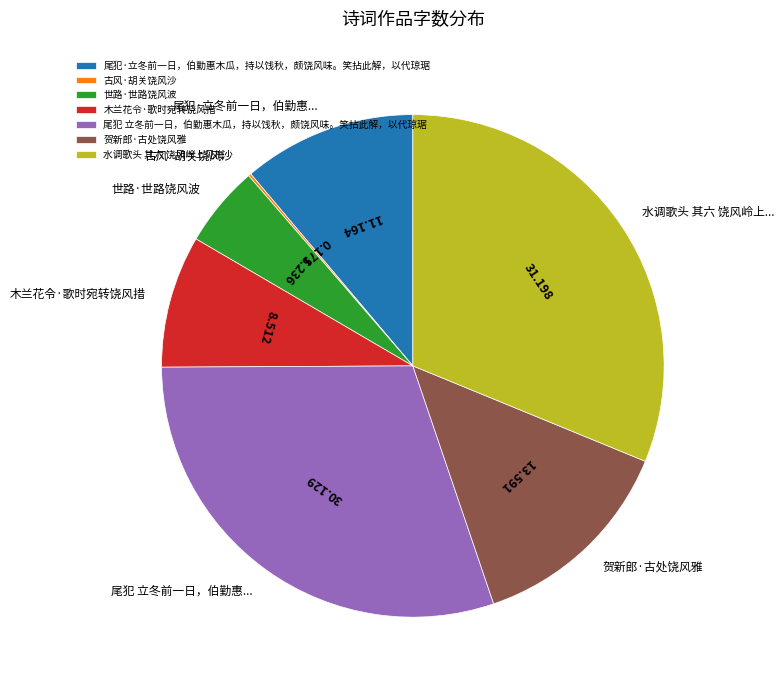

Do 尾犯 立冬前一日，伯勤惠木瓜，持以饯秋，颇饶风味。笑拈此解，以代琼琚 and 水调歌头 其六 饶风岭上见梅 together represent more than half of the pie?

Yes